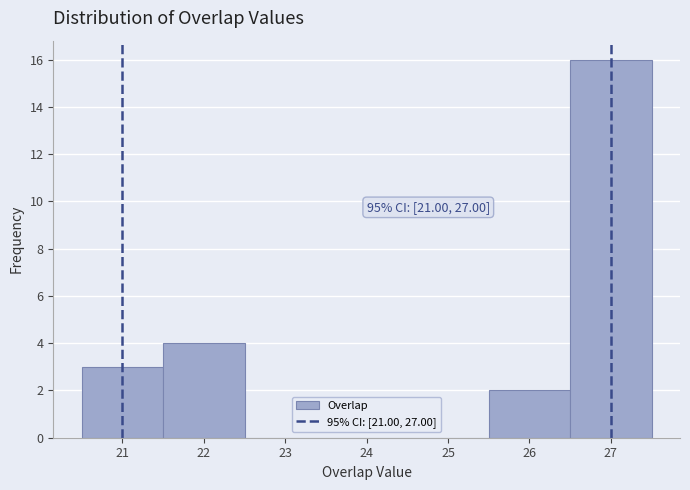

Which range on the x-axis has the tallest bar?

26.5 to 27.5